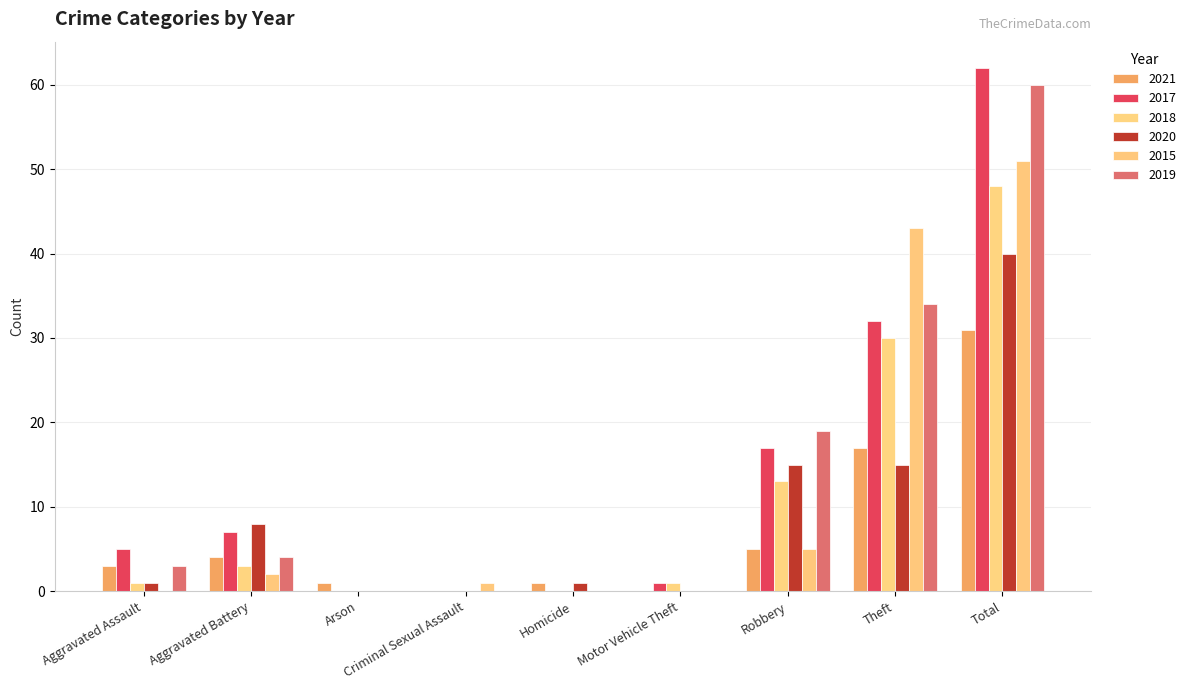

Which has a higher value, Criminal Sexual Assault or Aggravated Battery?

Aggravated Battery